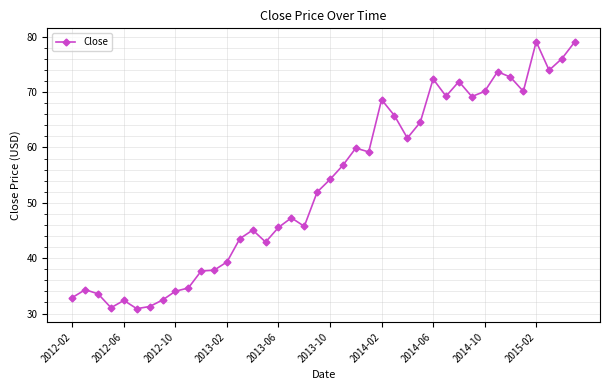

What is the difference between the maximum and minimum values?

48.2